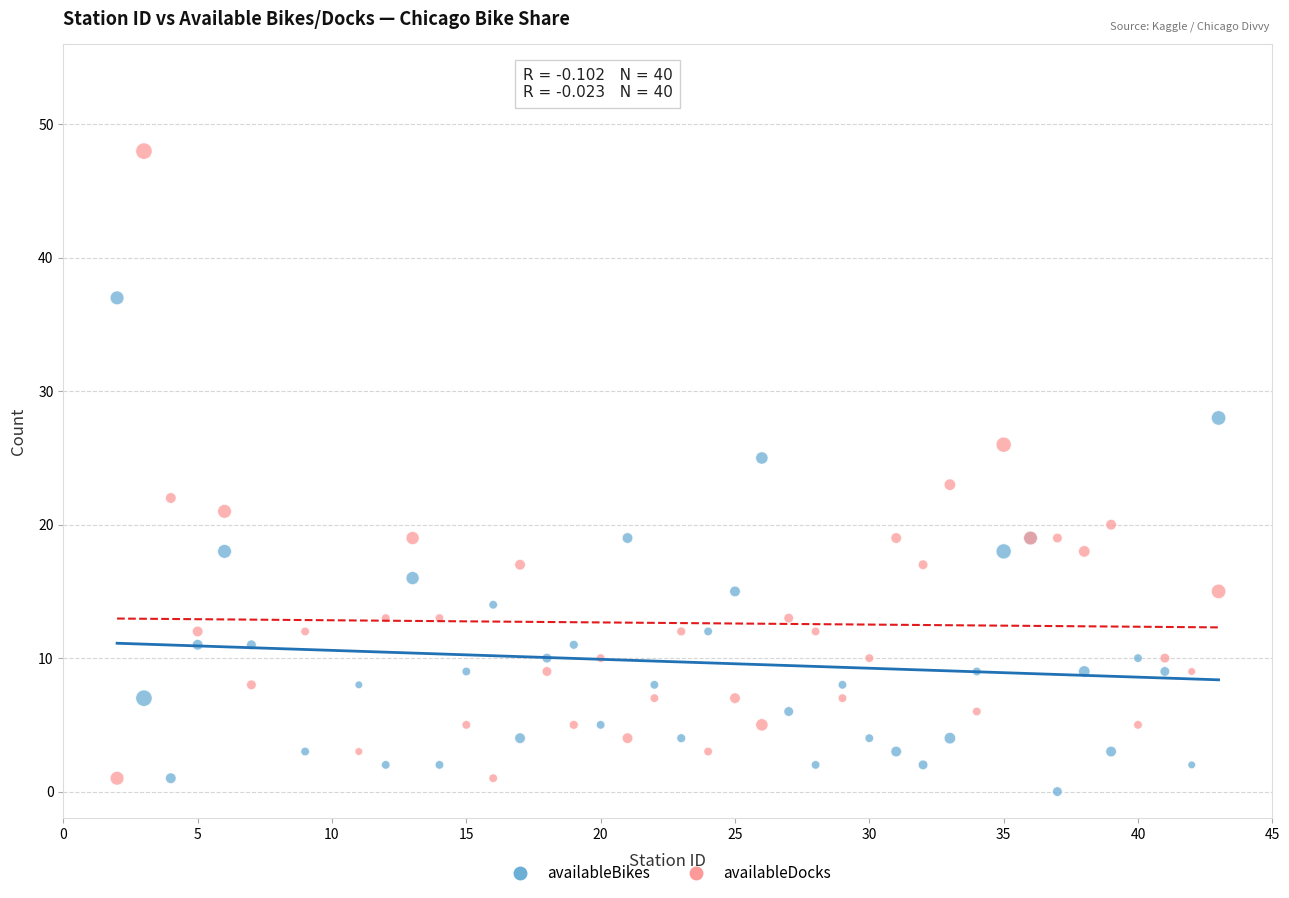

Which series has the largest Y range (max minus min)?

availableDocks